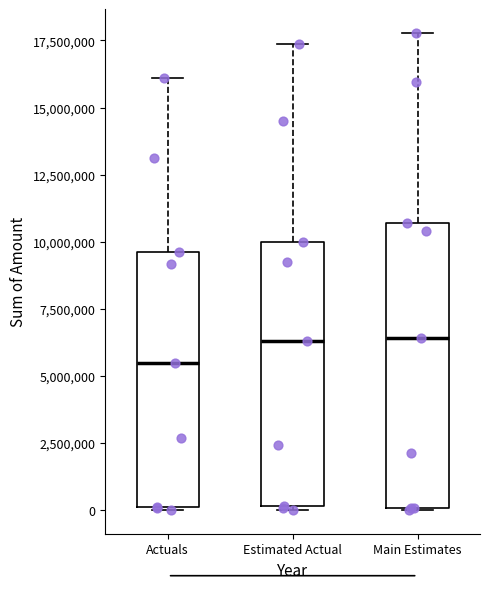

Reading left to right, transcribe this box plot: for each box, give where its median line is, the range the box spans, and where its two whiskers end, as read against the y-axis. The values are not printed on the chart, so give them approximately, as read against the axis.

Actuals: median 5500000, box 0 to 9500000, whiskers 0 to 16000000
Estimated Actual: median 6500000, box 0 to 10000000, whiskers 0 to 17500000
Main Estimates: median 6500000, box 0 to 10500000, whiskers 0 to 18000000